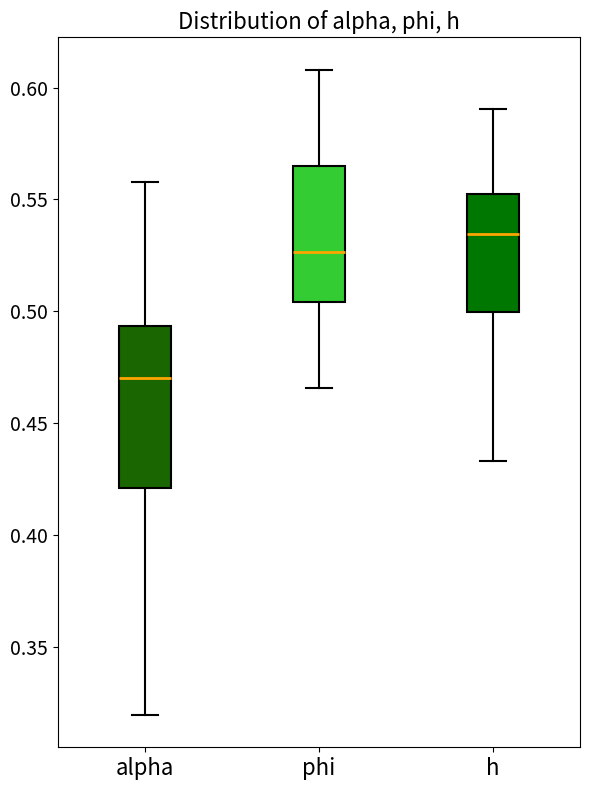

Where does the lower whisker of the box for phi end on the y-axis? The values are not printed on the chart, so give them approximately, as read against the axis.

0.465